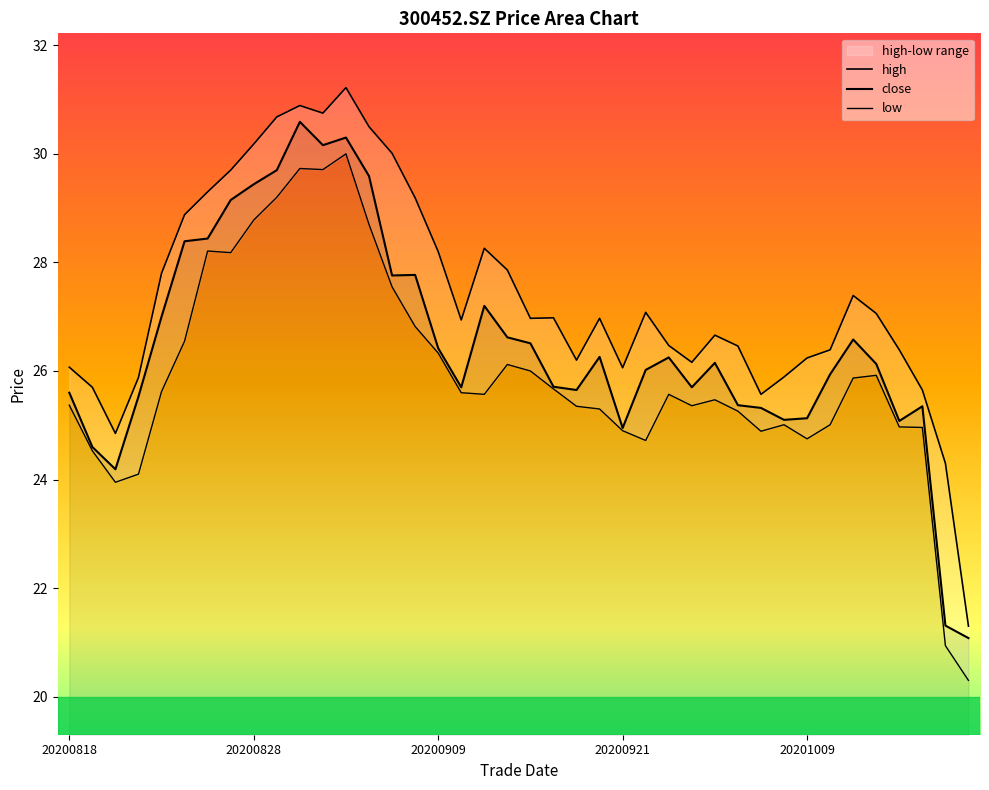

What is the average value of the low series?

25.9